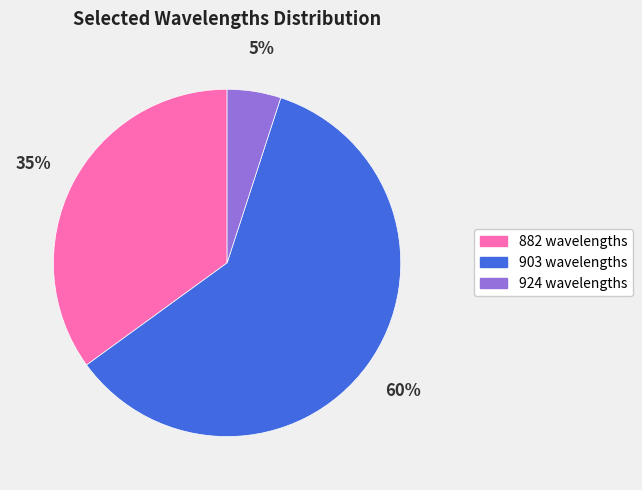

Do 882 wavelengths and 924 wavelengths together represent more than half of the pie?

No